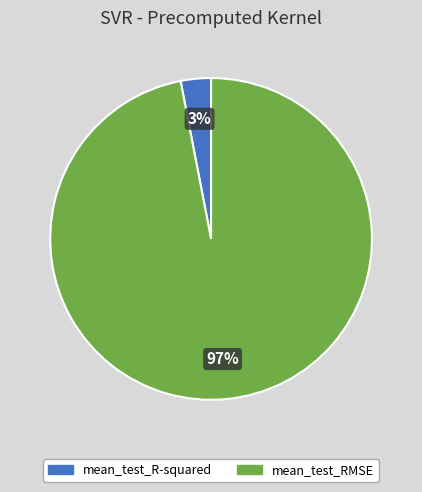

Combined, do mean_test_RMSE and mean_test_R-squared account for over 50%?

Yes